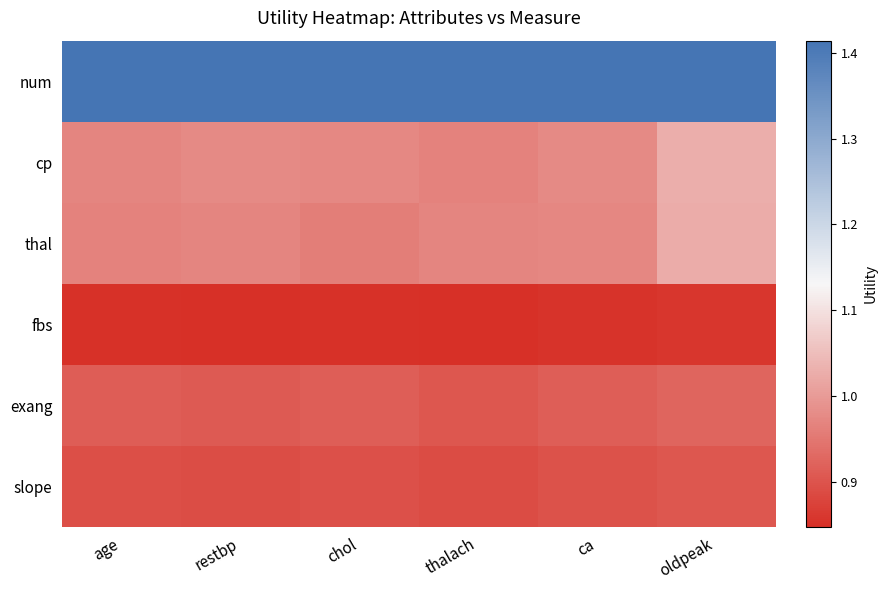

Reading right to left, list all the values displayed in this chart.

num: oldpeak=1.4	ca=1.4	thalach=1.4	chol=1.4	restbp=1.4	age=1.4
cp: oldpeak=1.0	ca=1.0	thalach=1.0	chol=1.0	restbp=1.0	age=1.0
thal: oldpeak=1.0	ca=1.0	thalach=1.0	chol=1.0	restbp=1.0	age=1.0
fbs: oldpeak=0.9	ca=0.9	thalach=0.8	chol=0.9	restbp=0.8	age=0.9
exang: oldpeak=0.9	ca=0.9	thalach=0.9	chol=0.9	restbp=0.9	age=0.9
slope: oldpeak=0.9	ca=0.9	thalach=0.9	chol=0.9	restbp=0.9	age=0.9